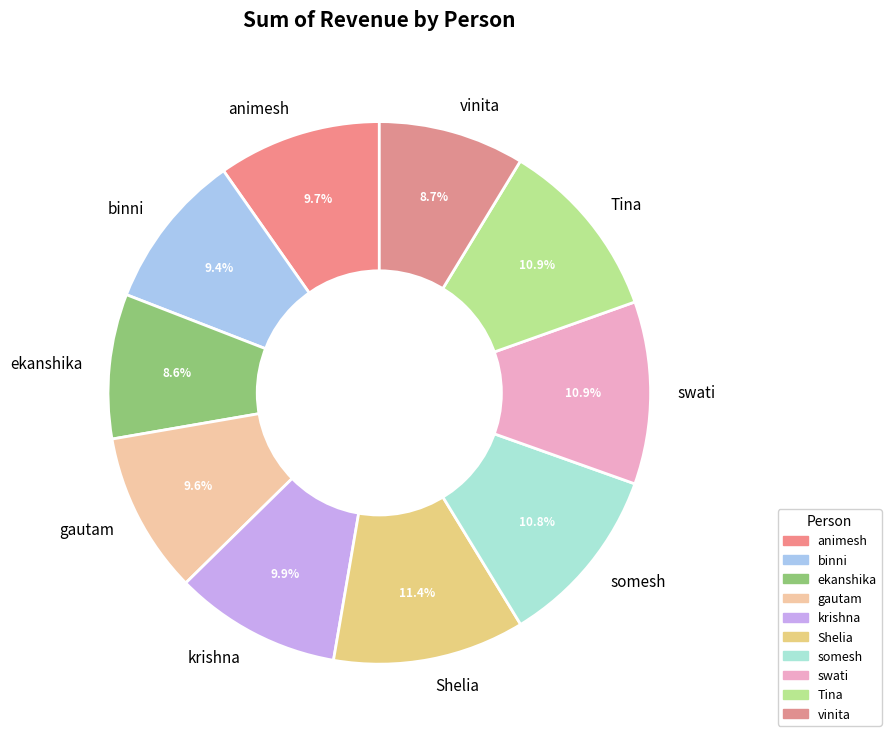

Is it true that animesh is 4% of the pie?

False